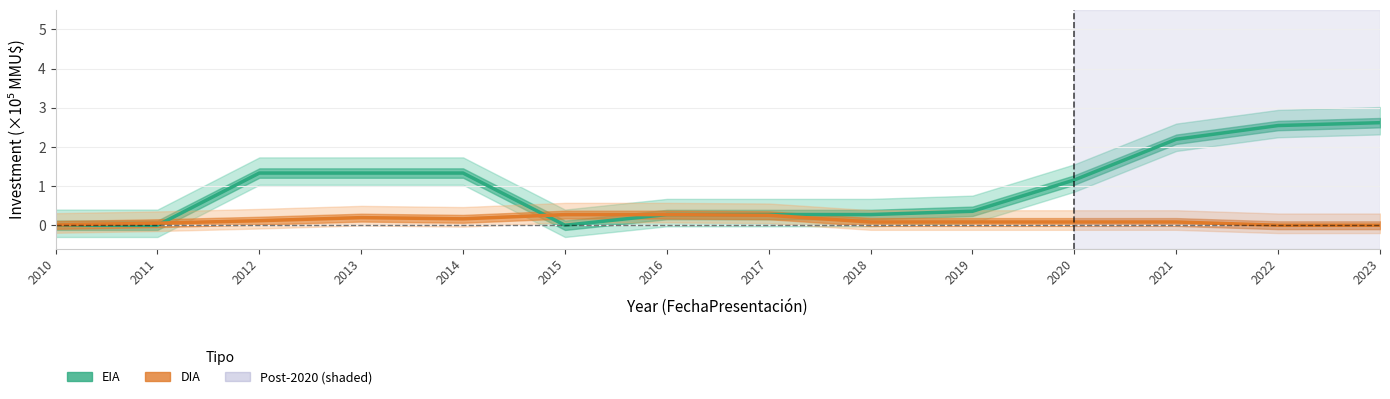

What are all the series names shown in the legend?

EIA, DIA